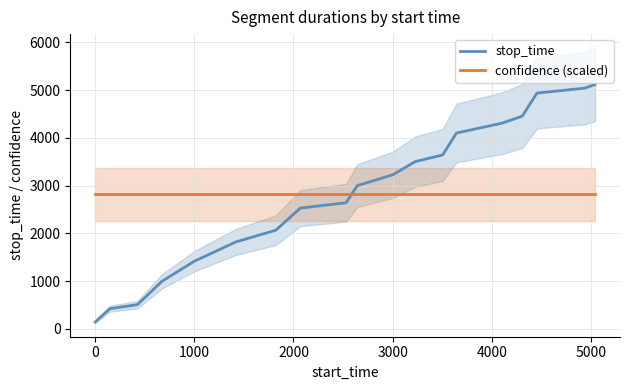

Does the chart have visible grid lines?

Yes